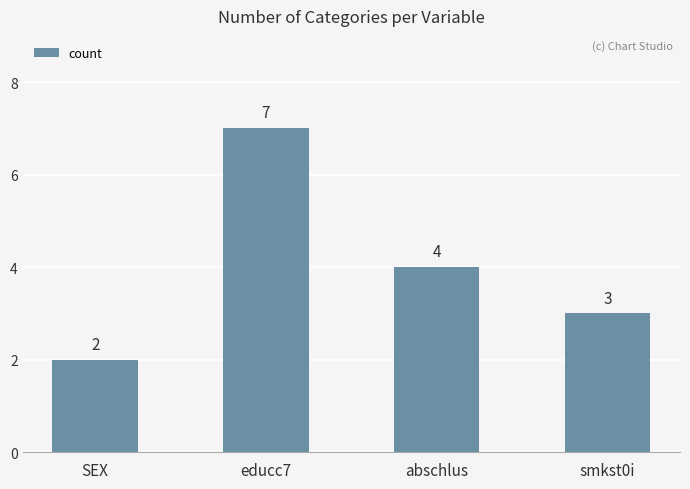

What is the difference between the values at abschlus and SEX?

2